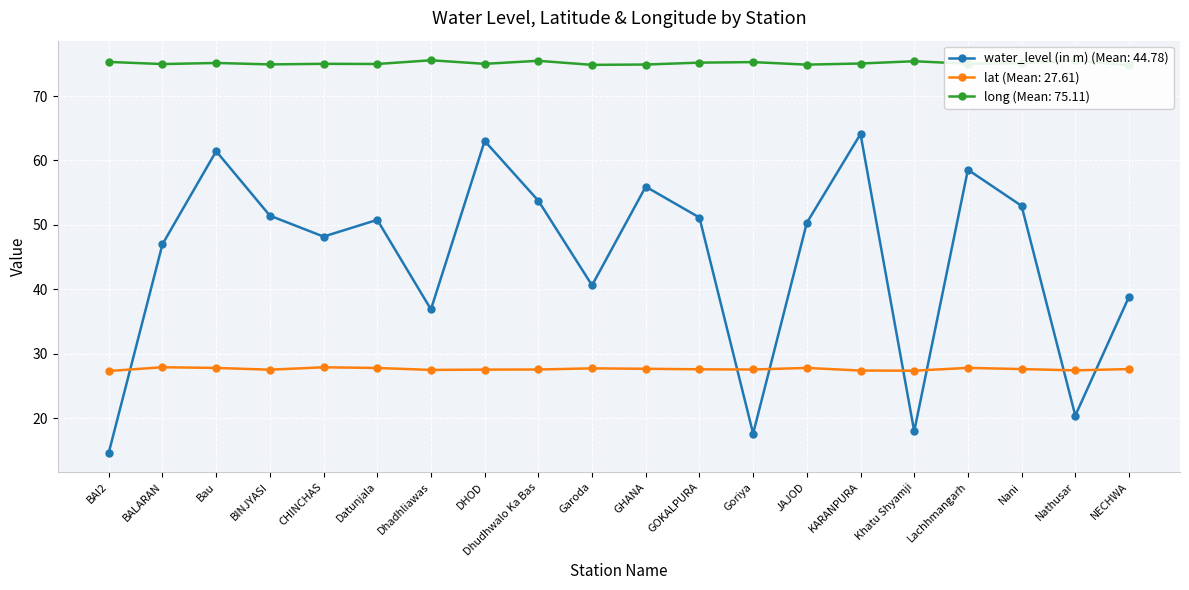

The value of long at Bau is 15.4. True or false?

False